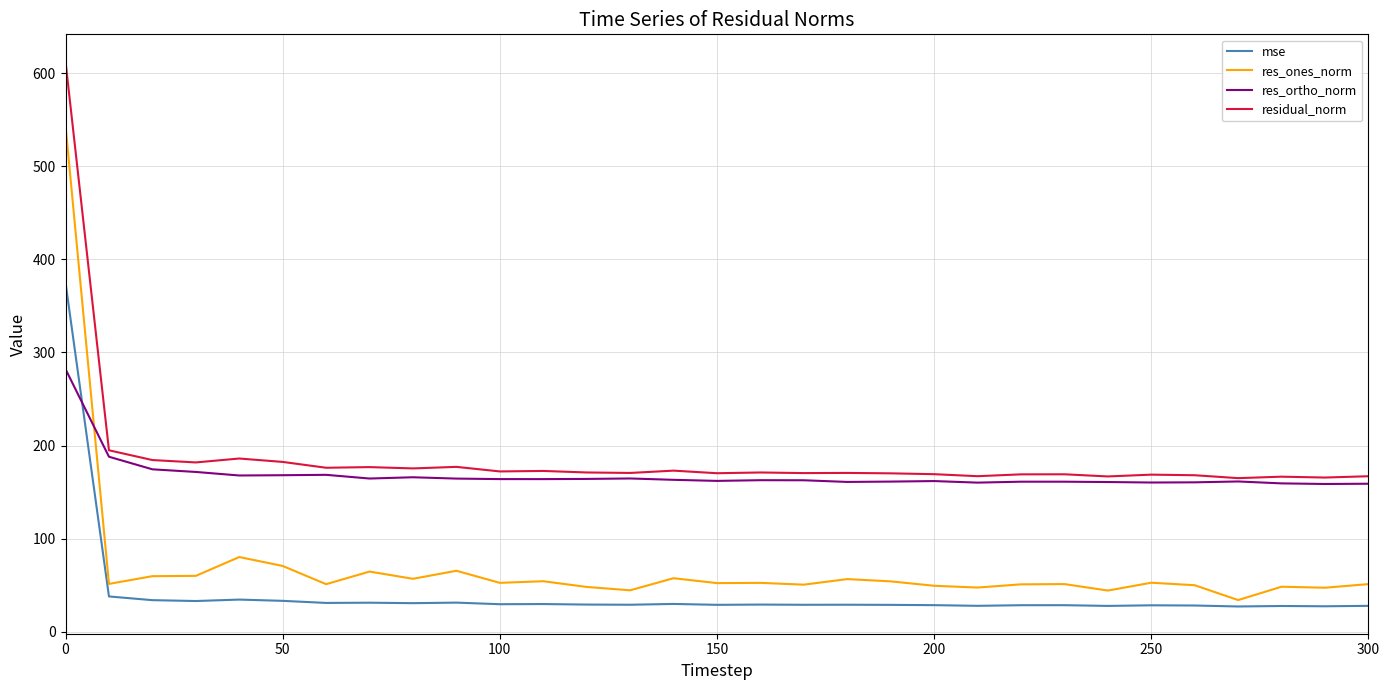

Which series ends up on top after the final intersection of res_ortho_norm and res_ones_norm?

res_ortho_norm